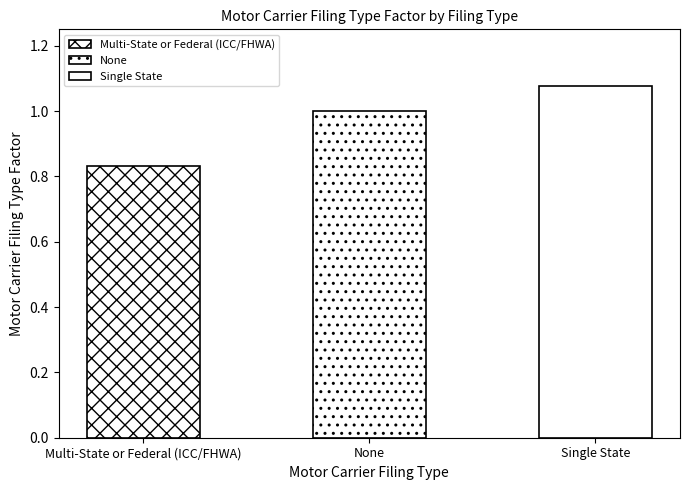

True or false: the data shows 1.5 at None.

False